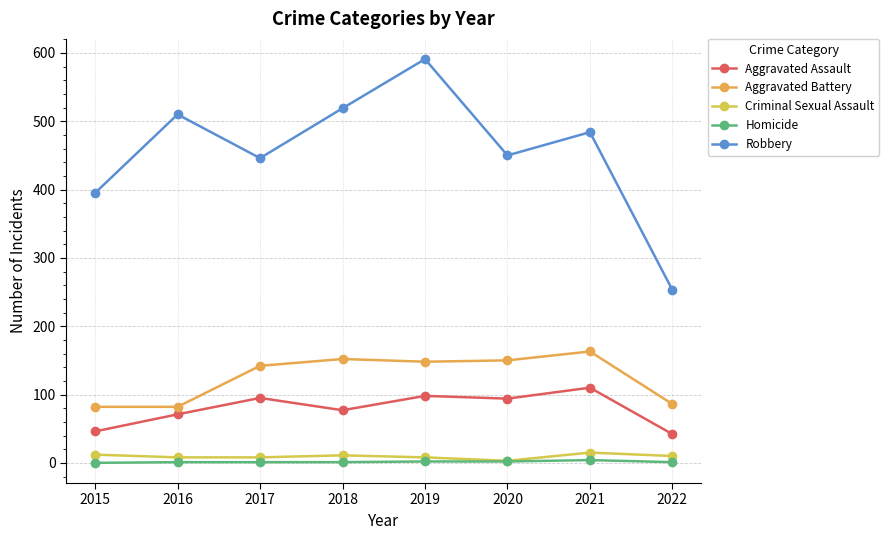

What is the difference between the maximum and minimum values in the Homicide series?

4